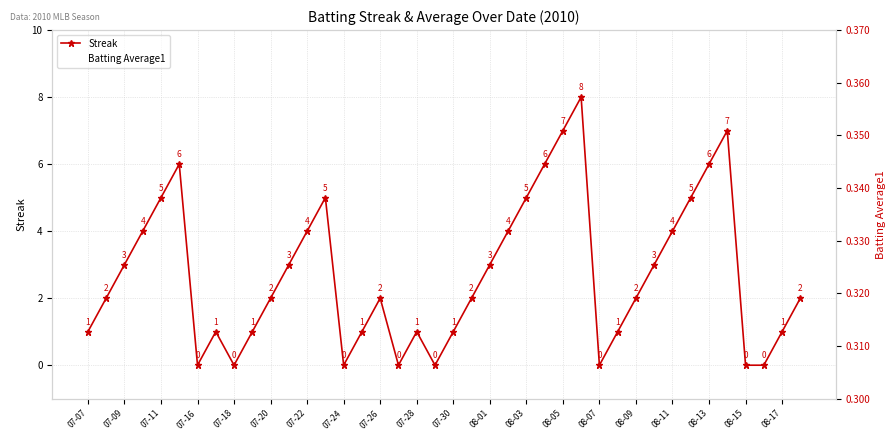

Reading left to right, transcribe all the data shown in this chart.

Streak: 1.0	2.0	3.0	4.0	5.0	6.0	0.0	1.0	0.0	1.0	2.0	3.0	4.0	5.0	0.0	1.0	2.0	0.0	1.0	0.0	1.0	2.0	3.0	4.0	5.0	6.0	7.0	8.0	0.0	1.0	2.0	3.0	4.0	5.0	6.0	7.0	0.0	0.0	1.0	2.0
Batting Average1: 0.4	0.4	0.4	0.4	0.3	0.4	0.4	0.4	0.4	0.4	0.4	0.3	0.4	0.4	0.4	0.3	0.4	0.4	0.4	0.3	0.4	0.4	0.3	0.3	0.4	0.4	0.4	0.4	0.4	0.4	0.3	0.4	0.4	0.3	0.4	0.4	0.4	0.3	0.4	0.4